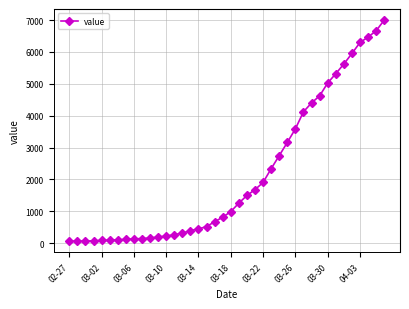

What is the average value?

2143